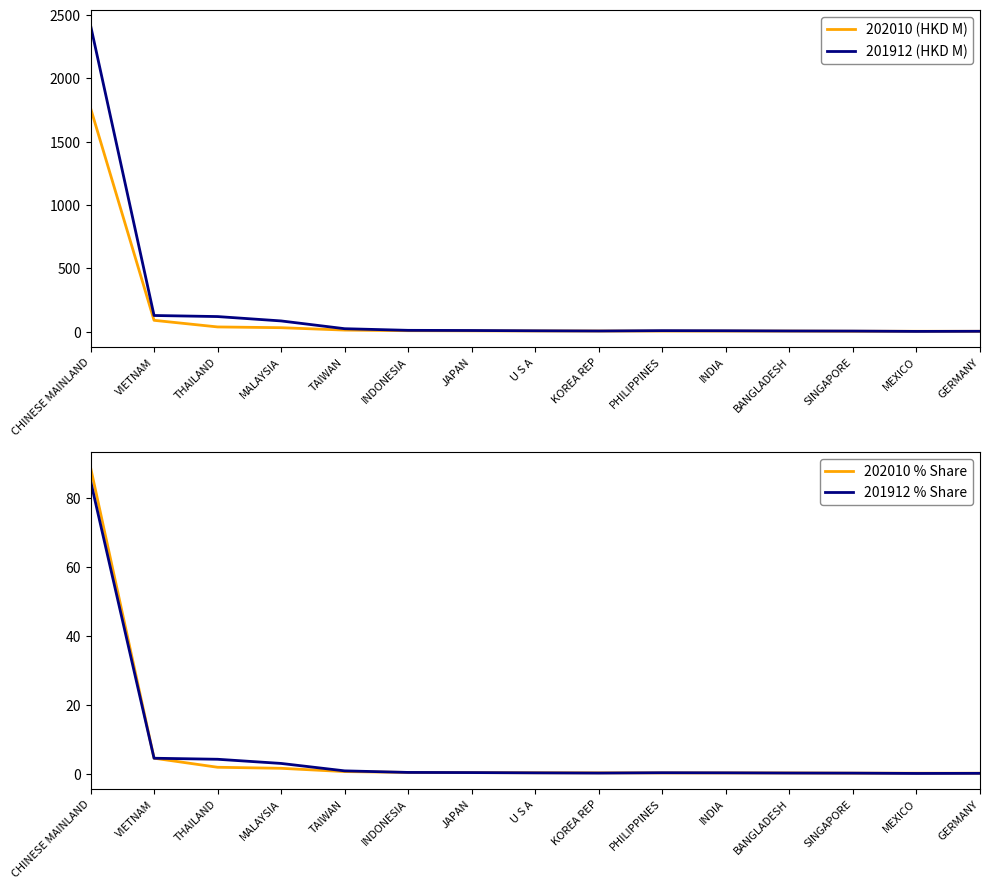

True or false: 202010 (HKD M) and 202010 % Share cross at least once.

False